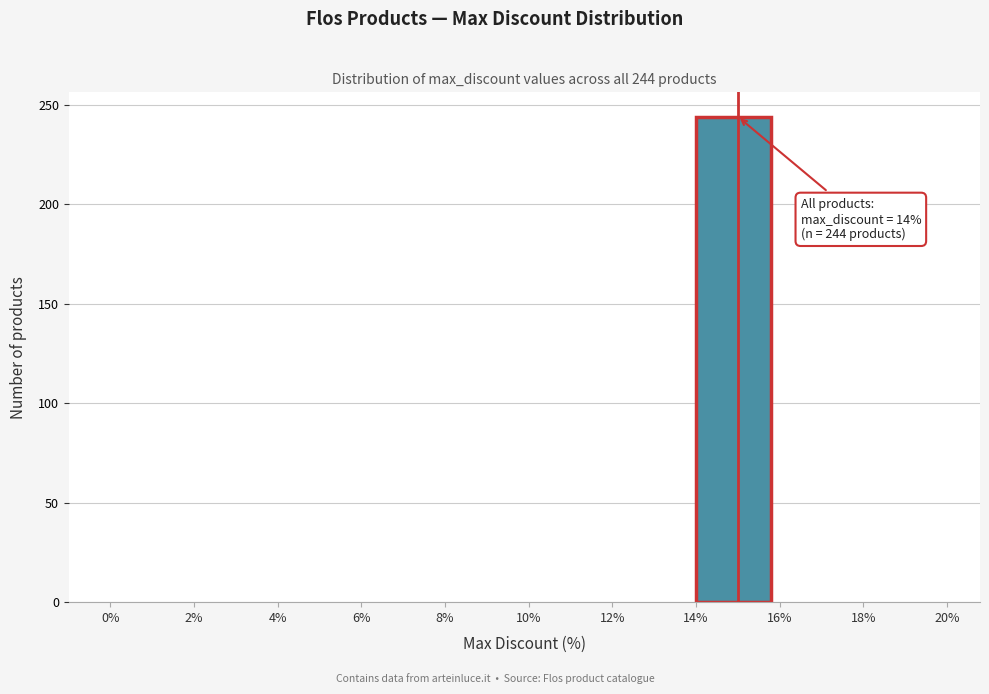

Over which range of the x-axis is the bar tallest?

14% to 16%